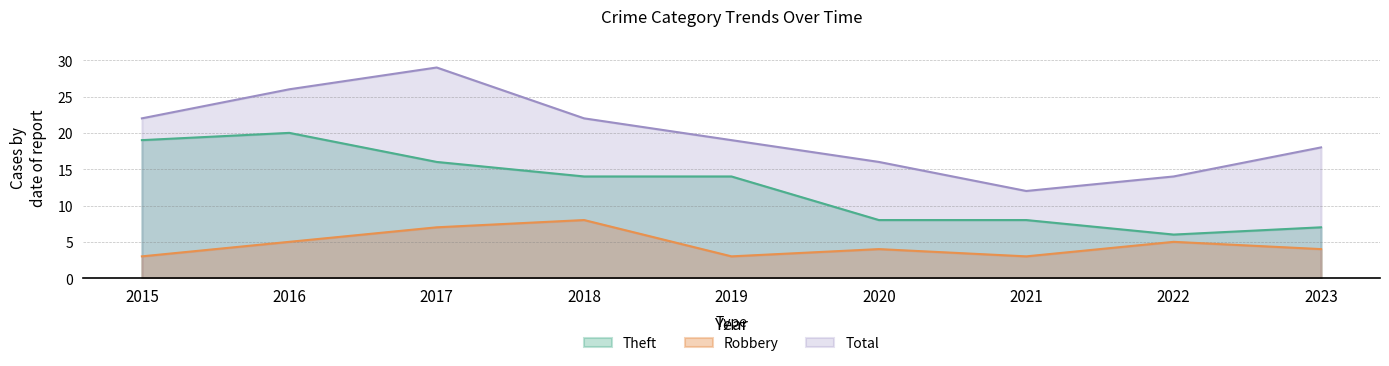

What is the sum of the Robbery values at 2020 and 2019?

7